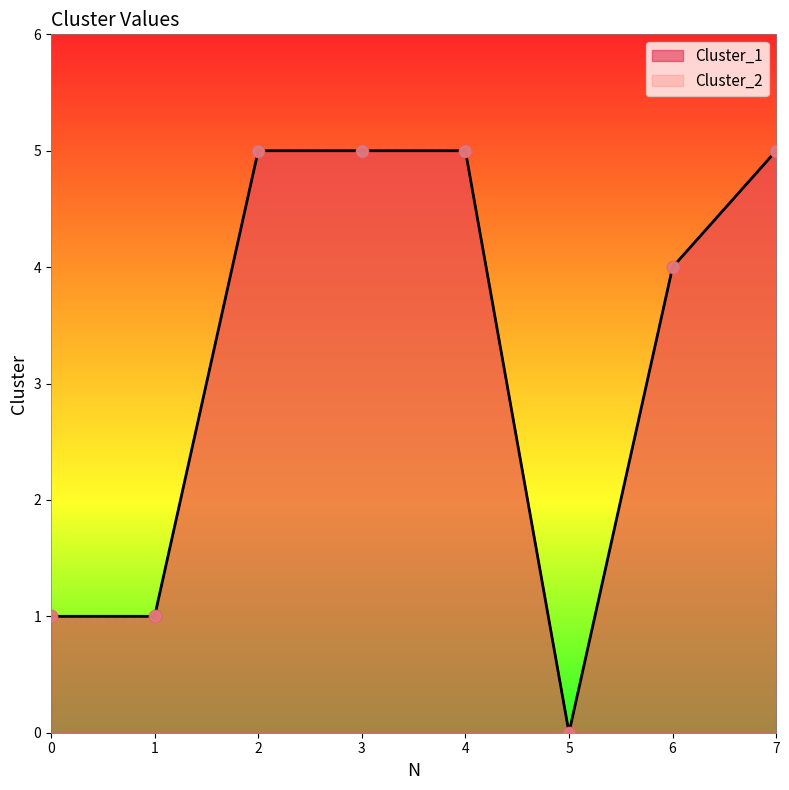

What is the total value across all series at 2?

10